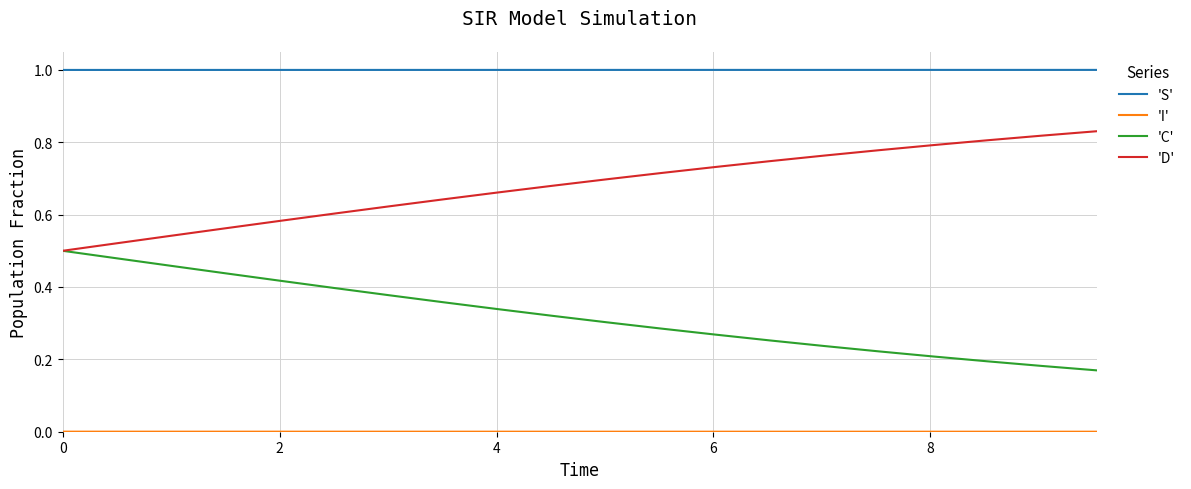

Which series has the largest total across all categories?

'S'